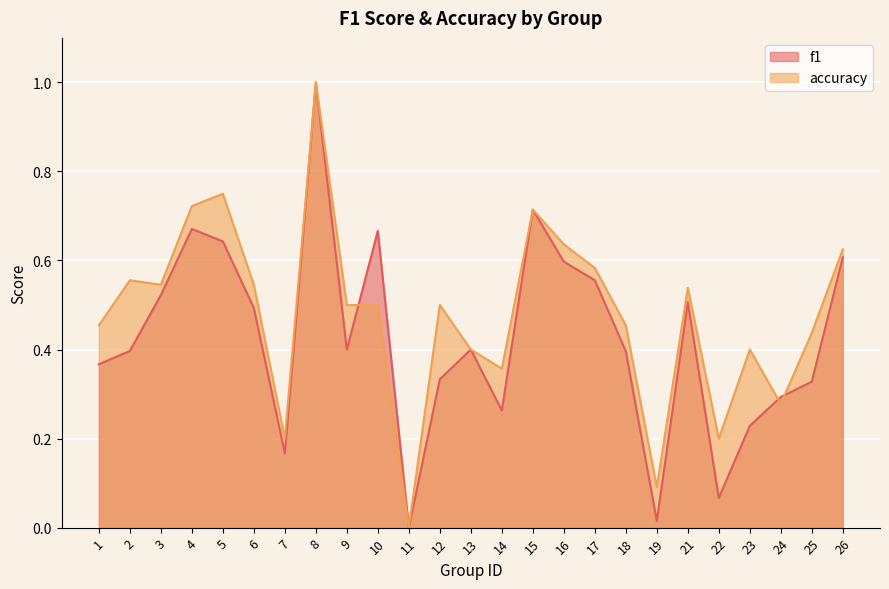

Which category has the highest value across all series?

8